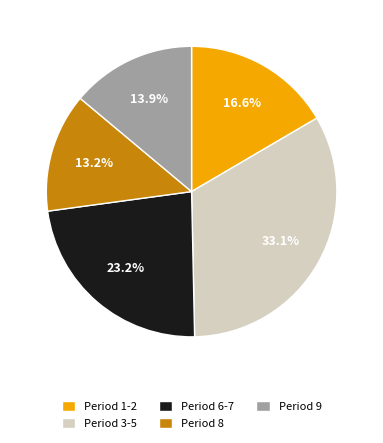

Which has a higher value, Period 8 or Period 3-5?

Period 3-5